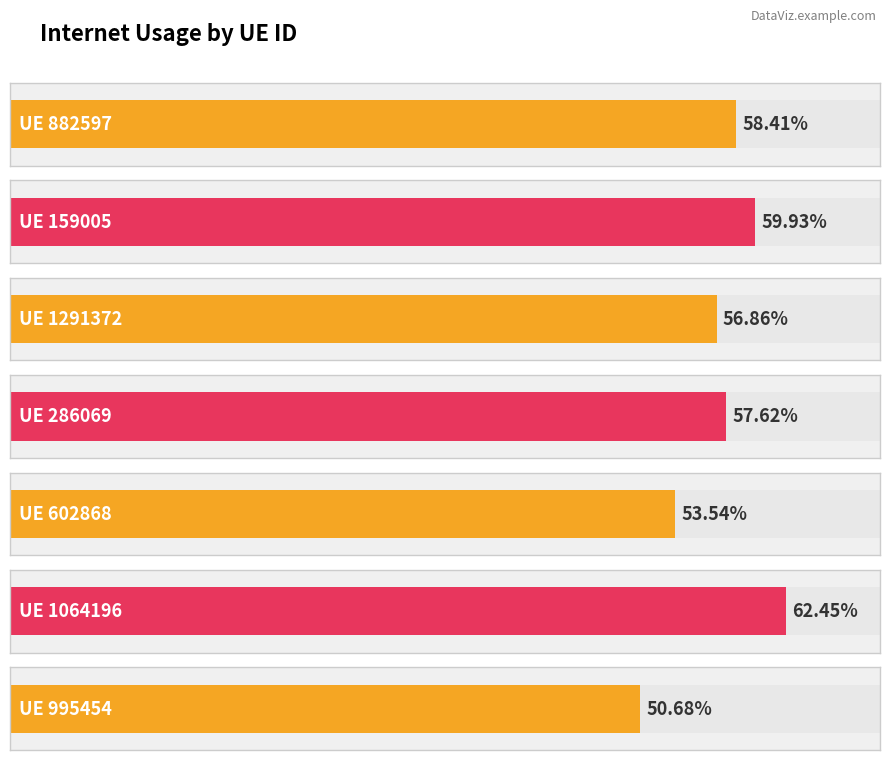

What is the average value?

0.6